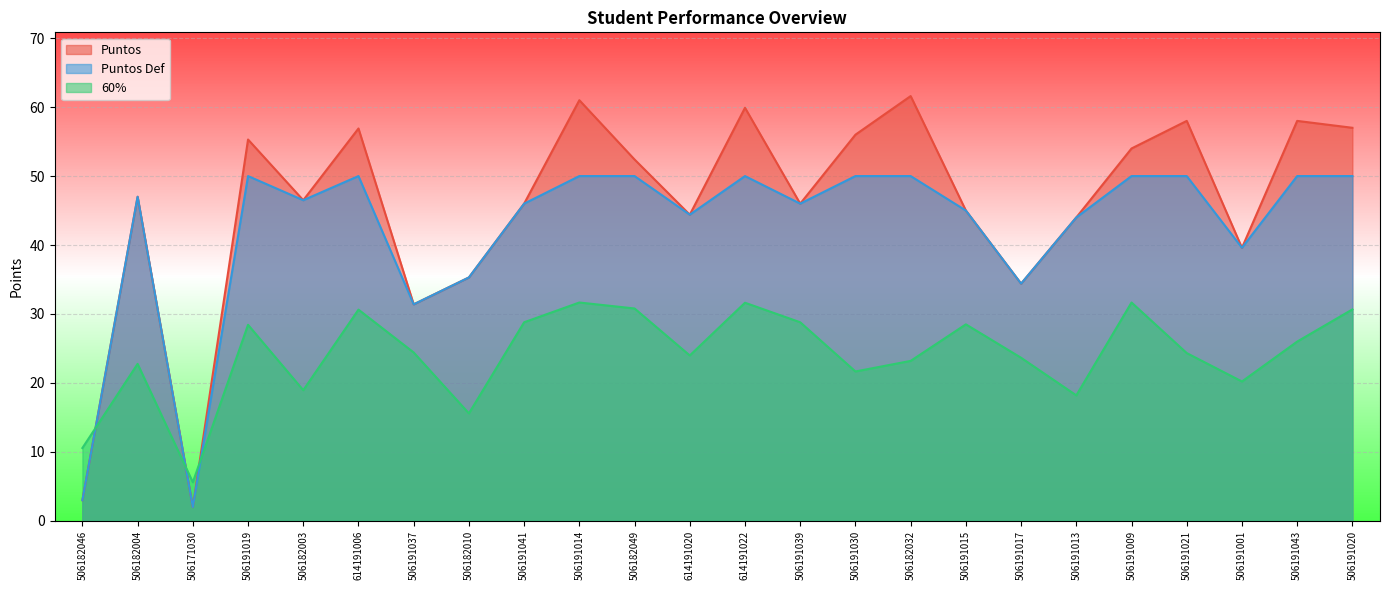

At how many categories does at least one series exceed 17?

22